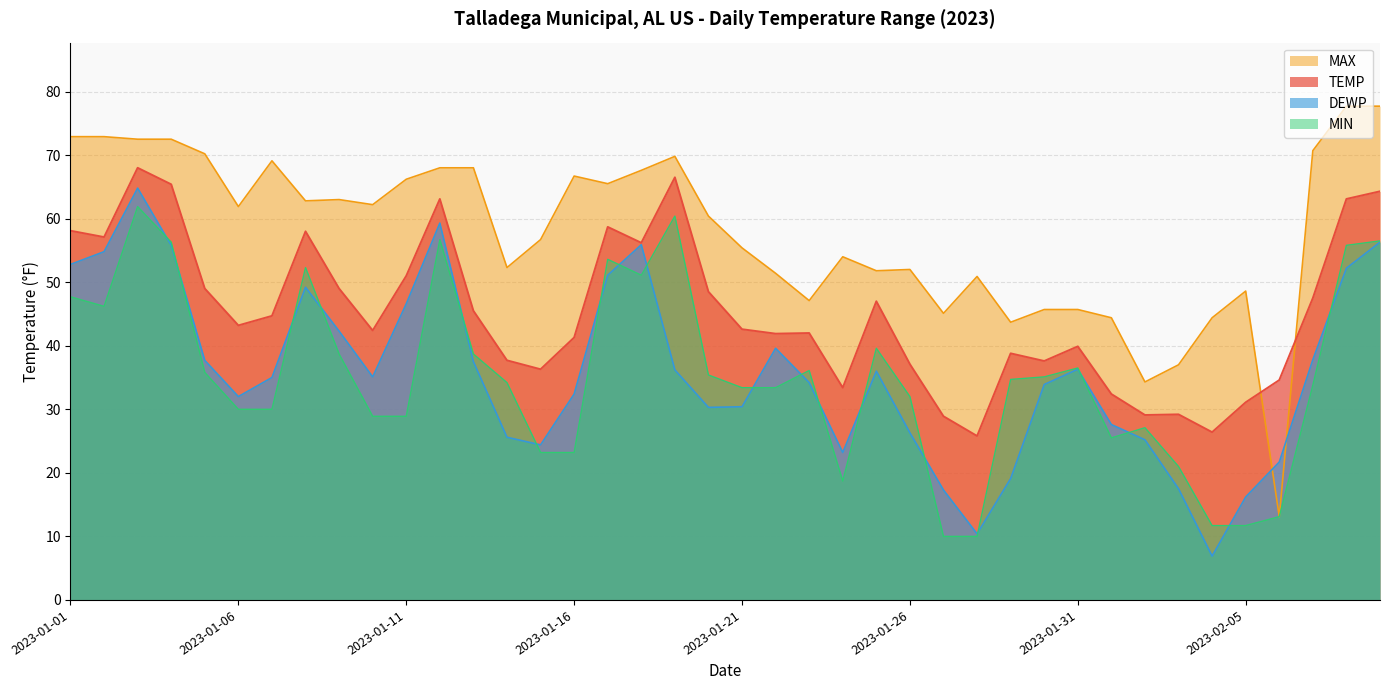

Which series has the largest total across all categories?

MAX